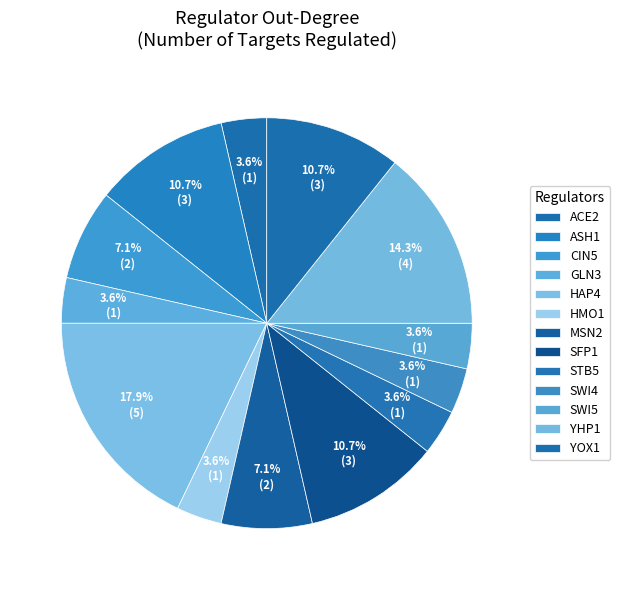

Does any single category account for the majority?

No